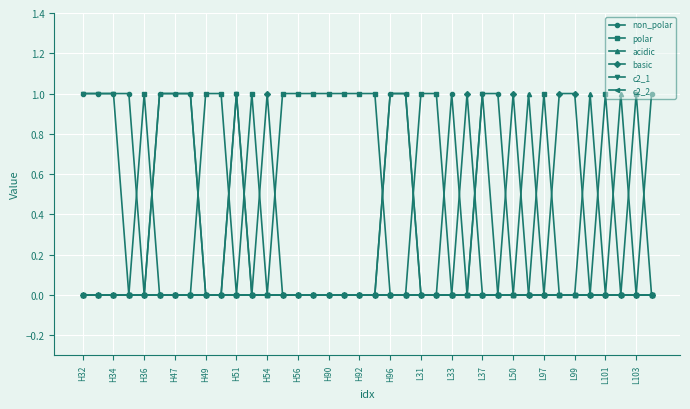

True or false: c2_1 has more than 2 points higher than both neighbors.

False